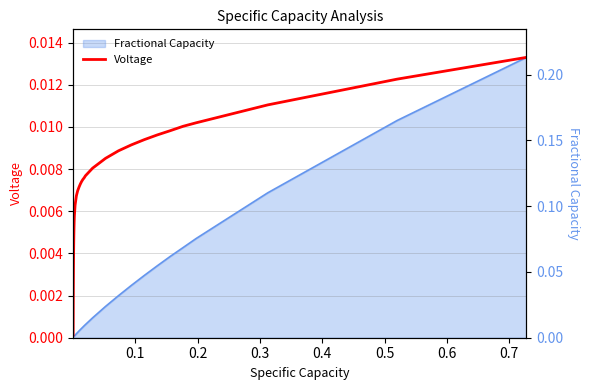

Does the chart display data point markers on the line(s)?

No